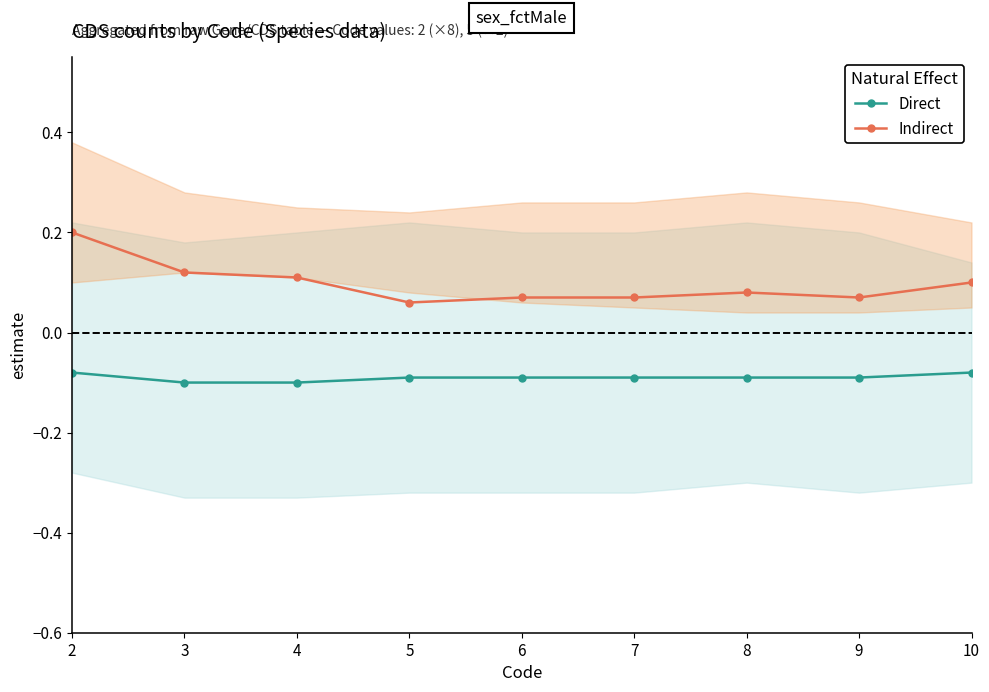

True or false: Direct has more than 1 interior local peaks.

False